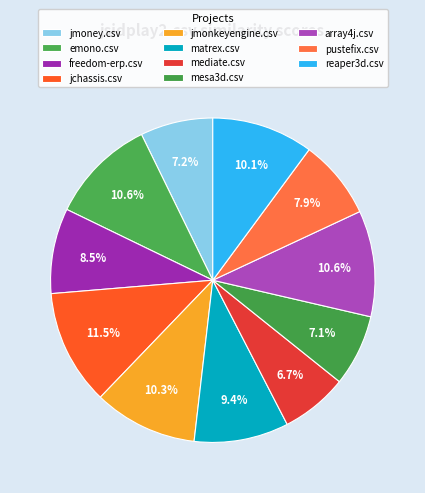

Count the number of slices in the pie.

11